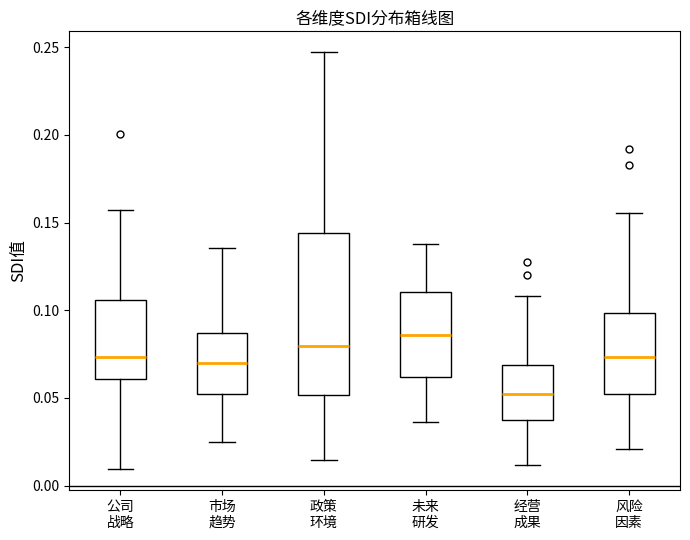

Where is the lower edge of the box for 未来 研发 on the y-axis? The values are not printed on the chart, so give them approximately, as read against the axis.

0.060